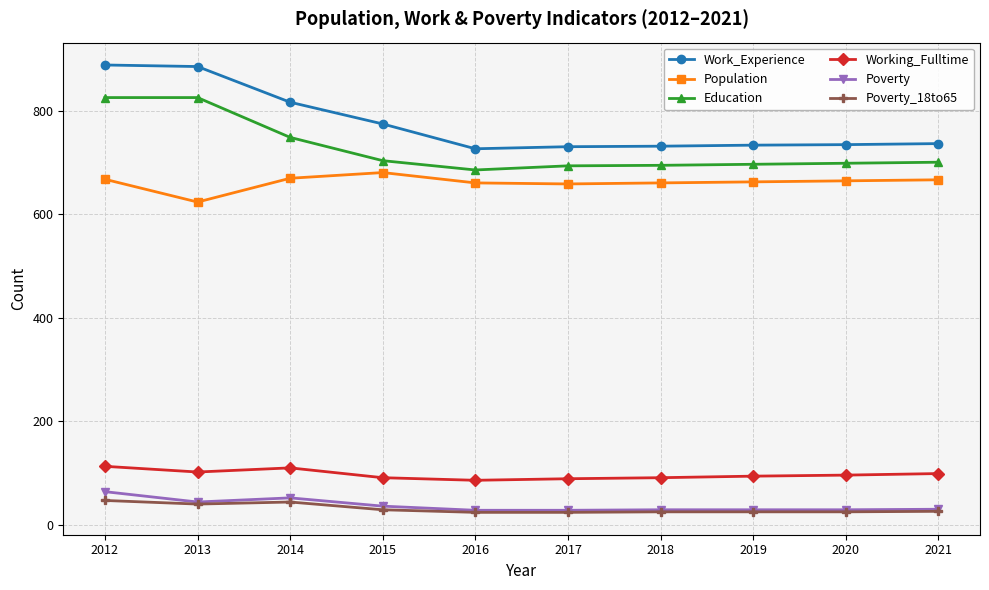

The Working_Fulltime series shows 102 at 2013. True or false?

True